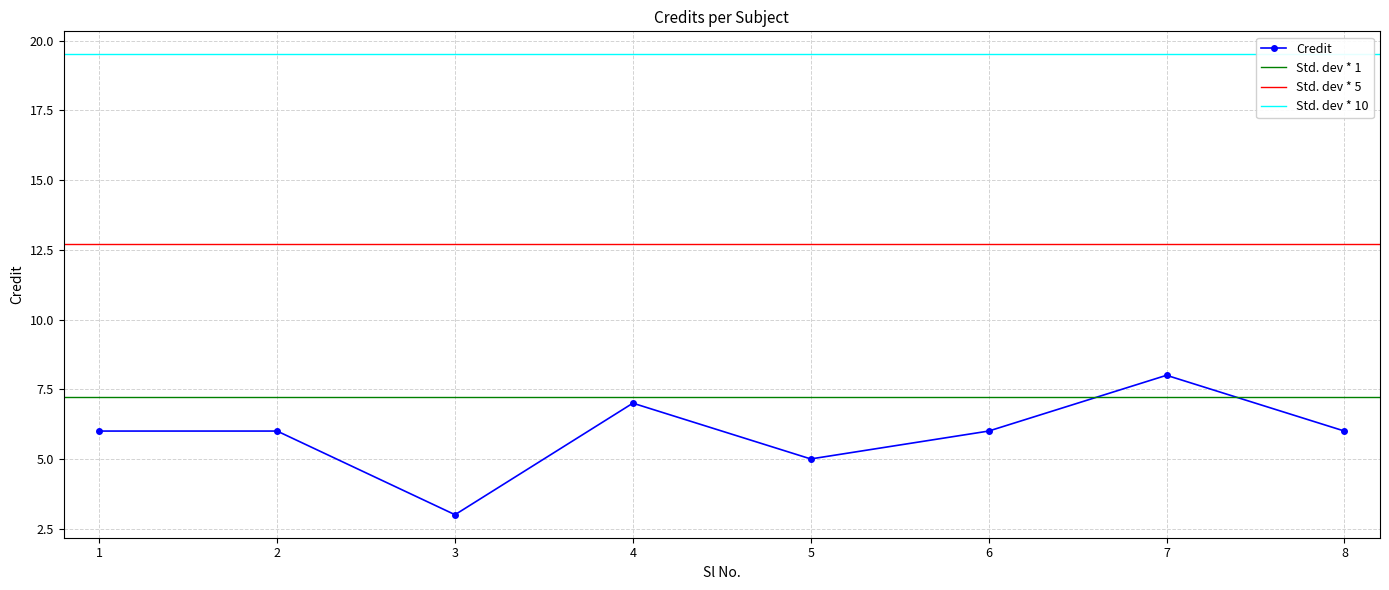

What is the greatest value displayed?

8